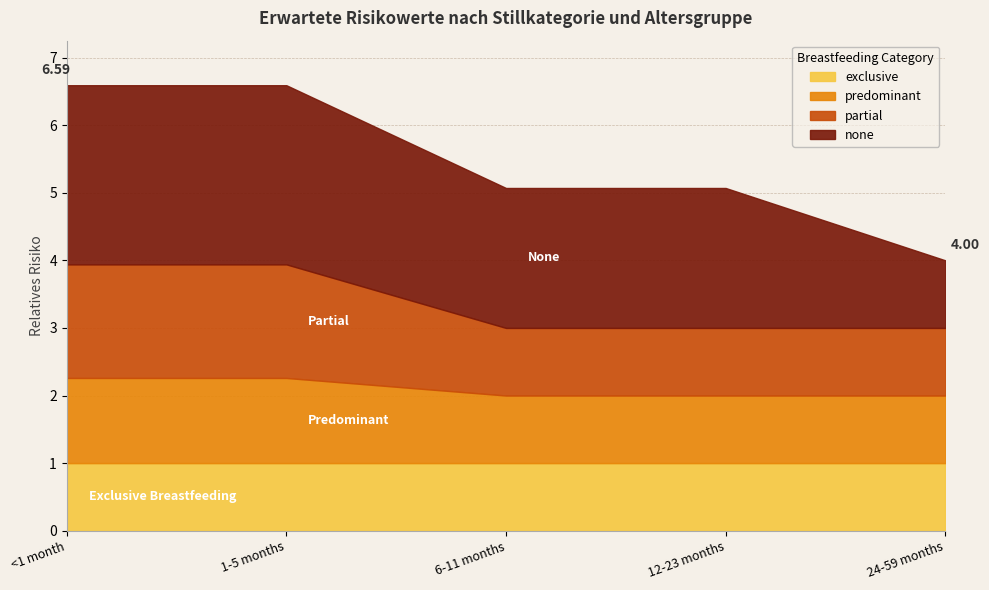

Does the chart have visible grid lines?

Yes